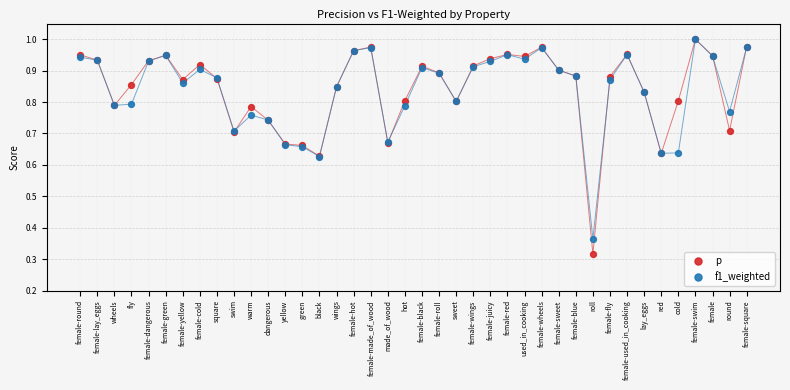

What are all the series names shown in the legend?

p, f1_weighted